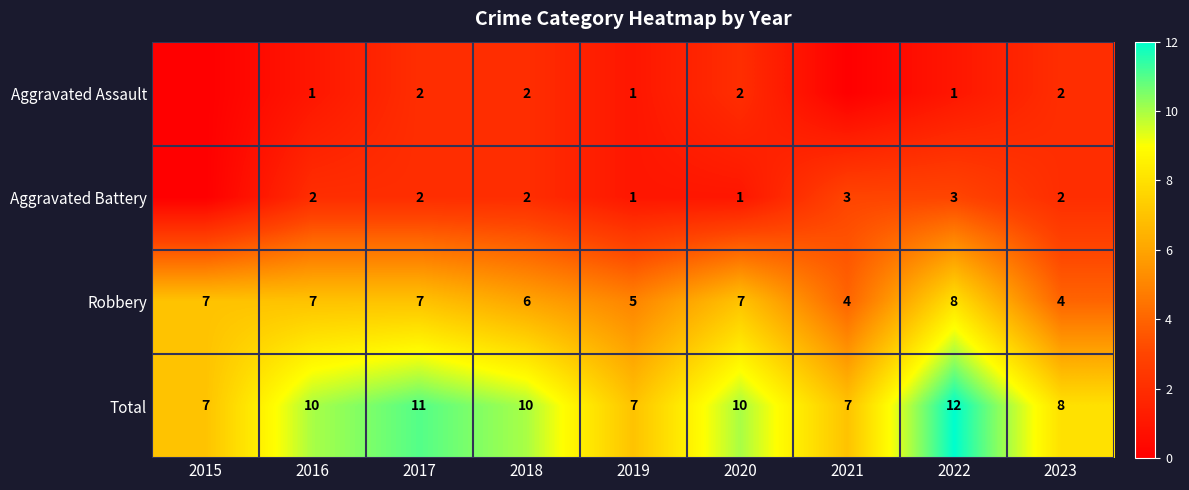

Count the Robbery values in the range 5 to 7.

6